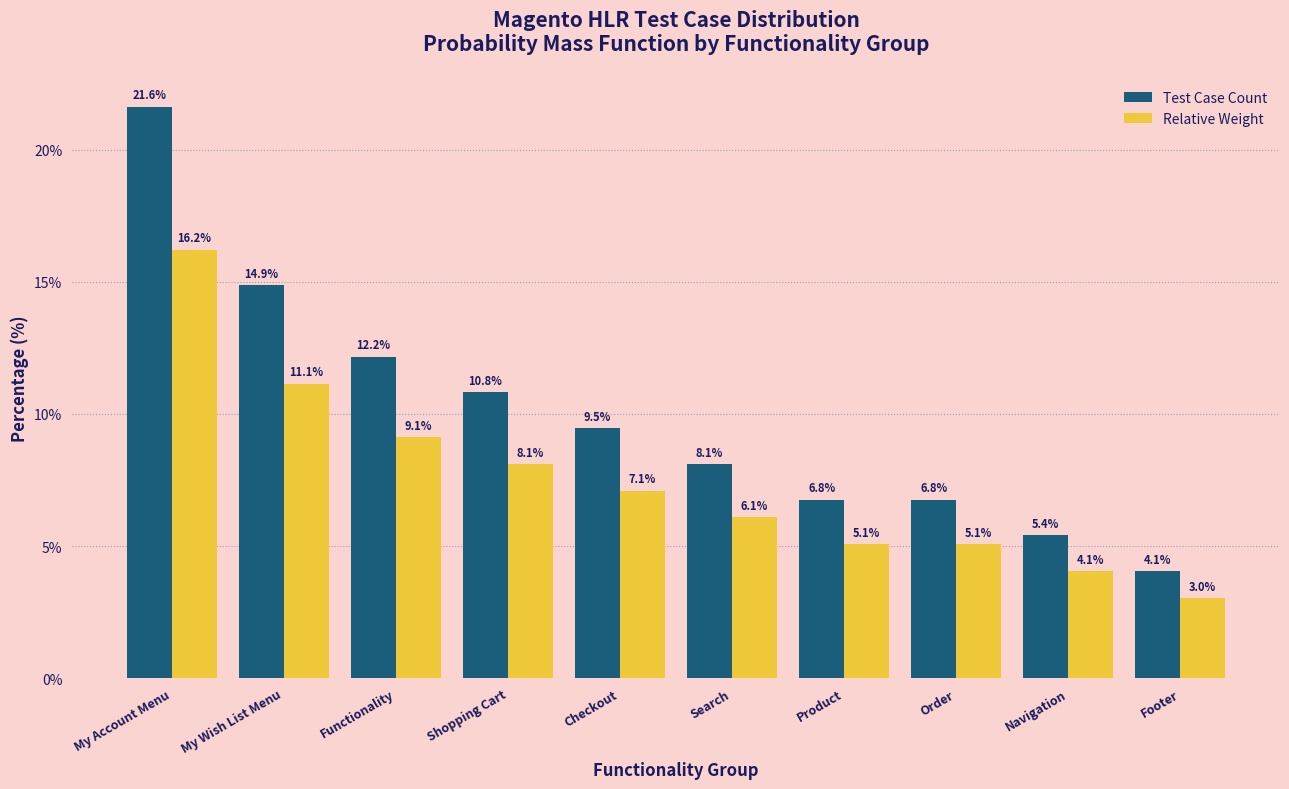

Reading left to right, what are all the values shown in this chart?

Test Case Count: My Account Menu=21.6	My Wish List Menu=14.9	Functionality=12.2	Shopping Cart=10.8	Checkout=9.5	Search=8.1	Product=6.8	Order=6.8	Navigation=5.4	Footer=4.1
Relative Weight: My Account Menu=16.2	My Wish List Menu=11.1	Functionality=9.1	Shopping Cart=8.1	Checkout=7.1	Search=6.1	Product=5.1	Order=5.1	Navigation=4.1	Footer=3.0